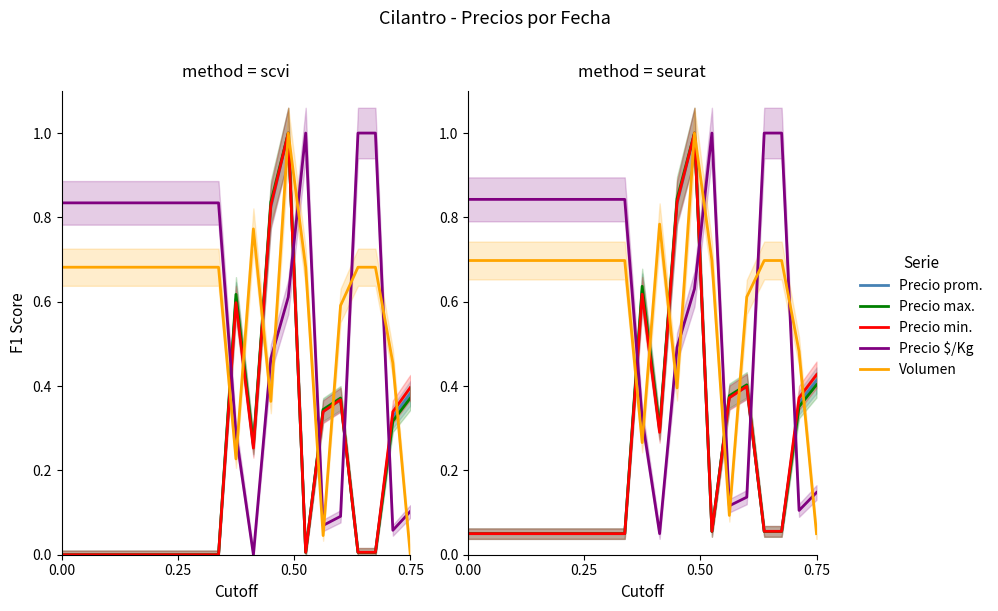

After their last crossing, which series has the higher values: Precio $/Kg or Precio maximo?

Precio maximo